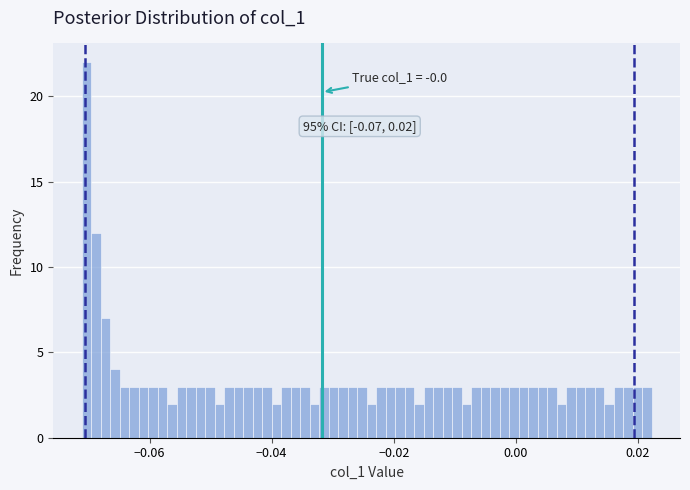

Read against the x-axis, roughly where is the centre of the tallest bar?

-0.070